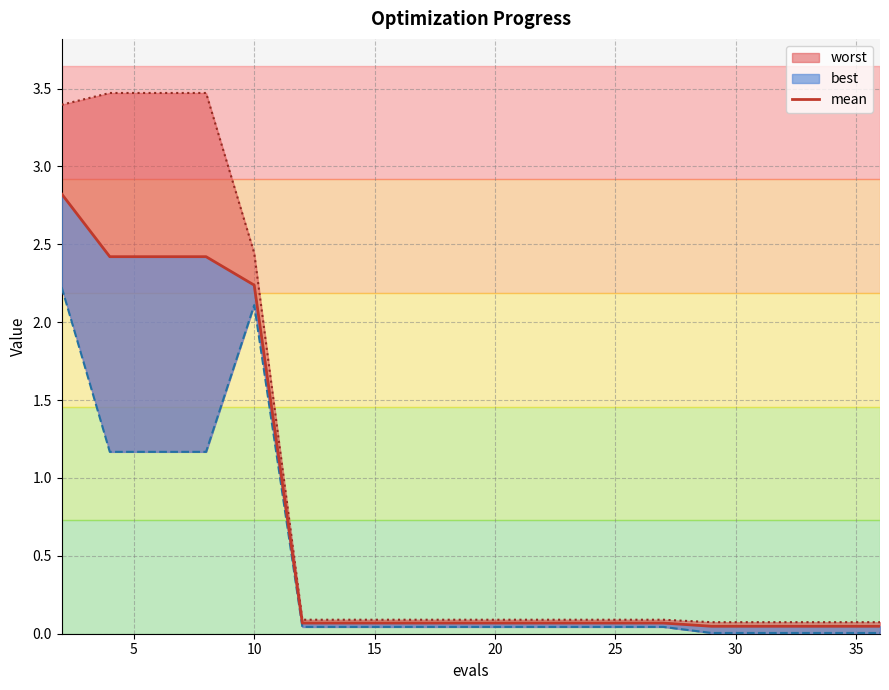

Does the chart display data point markers on the line(s)?

No